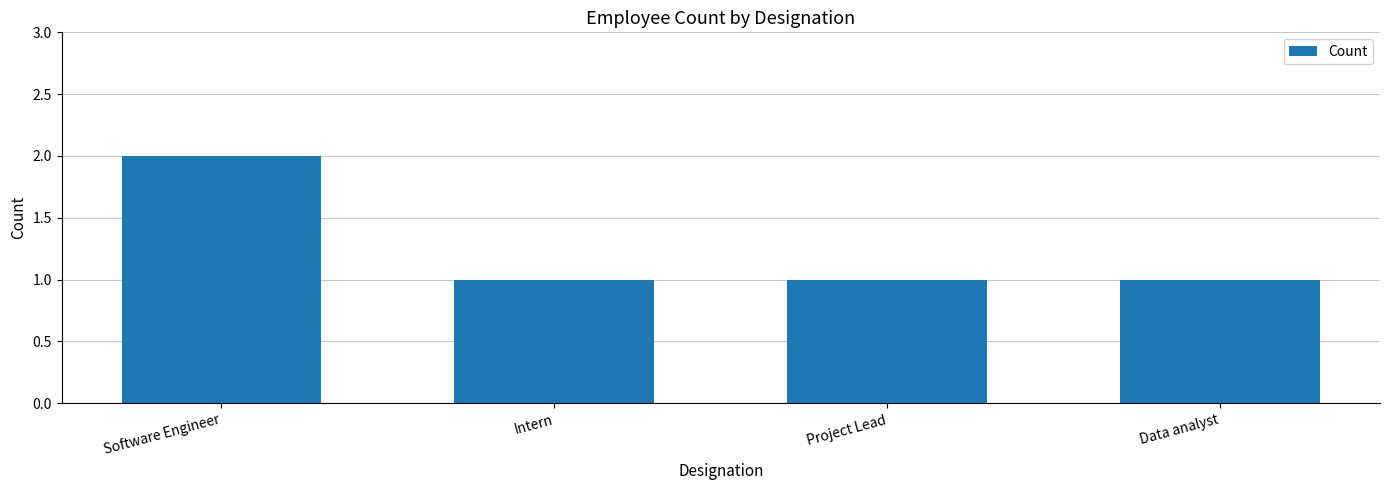

Approximately how many times larger is the value at Intern compared to Software Engineer?

0.5